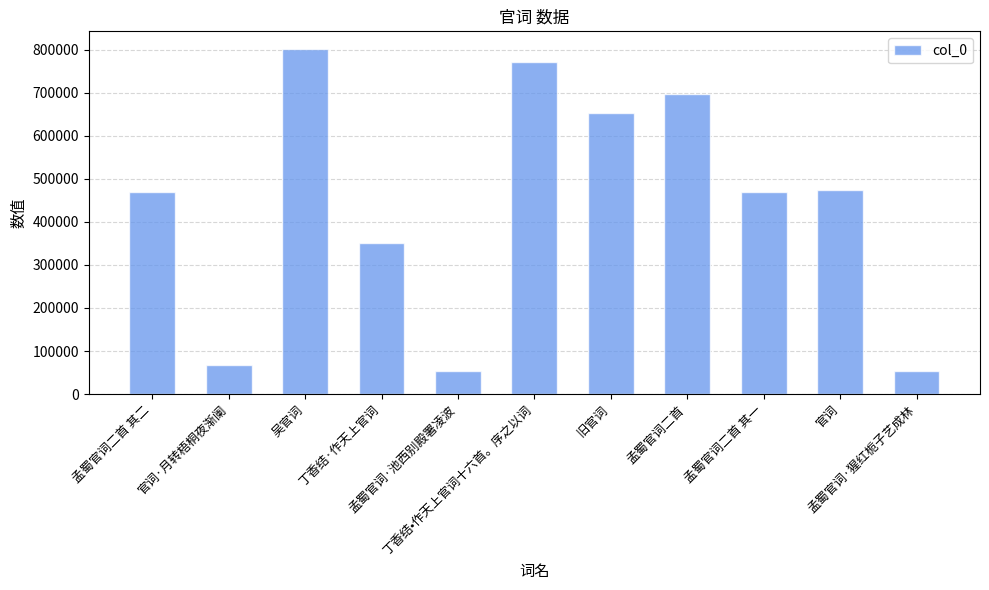

What is the label of the 4th bar from the left?

丁香结·作天上官词